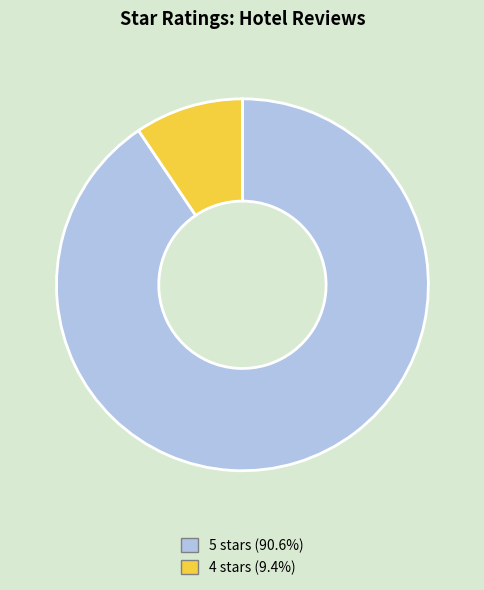

Does 5 account for over 50% of the chart?

Yes